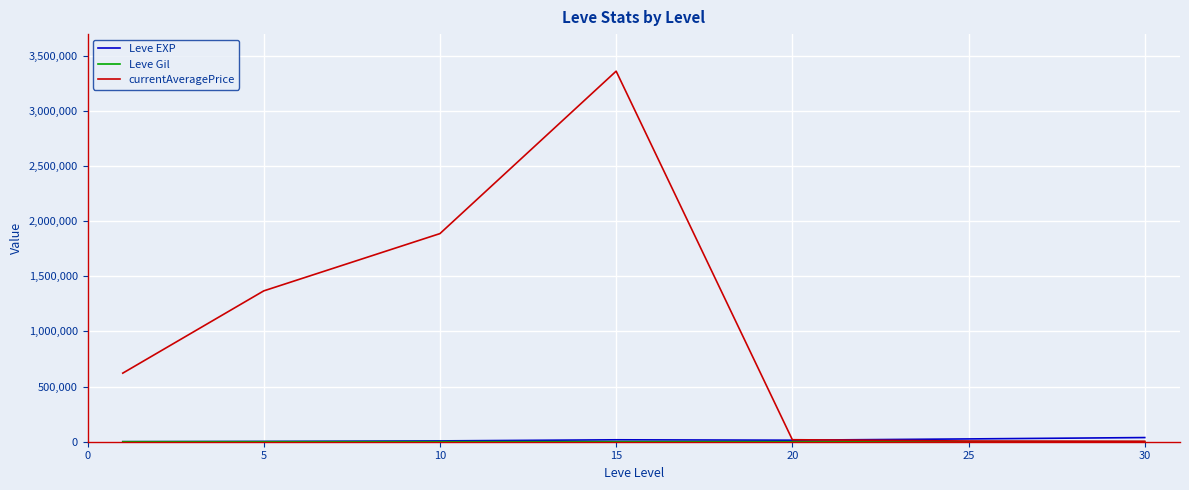

Which series has the largest range (max minus min)?

currentAveragePrice